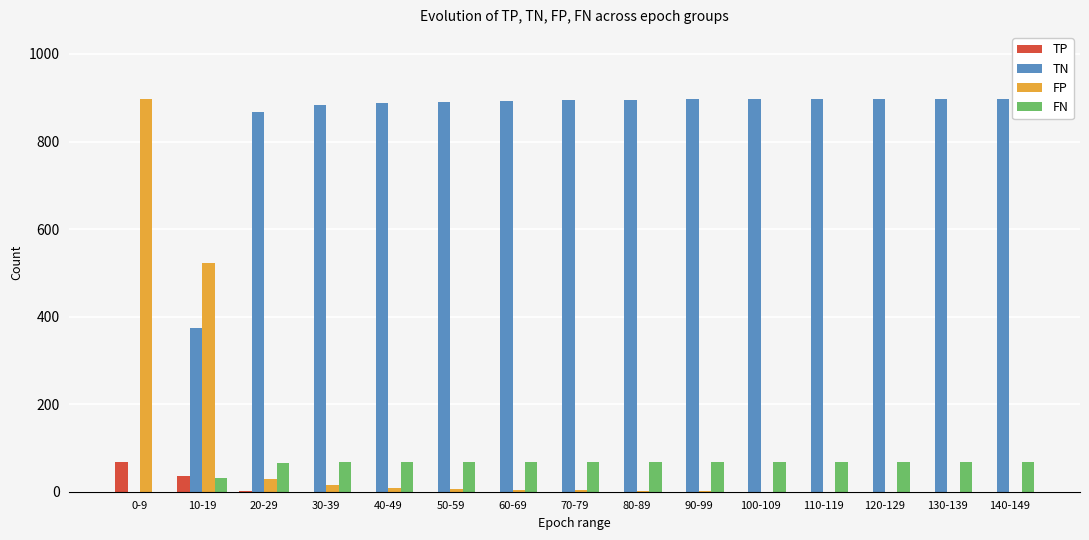

At which label is FP closest to 449?

10-19